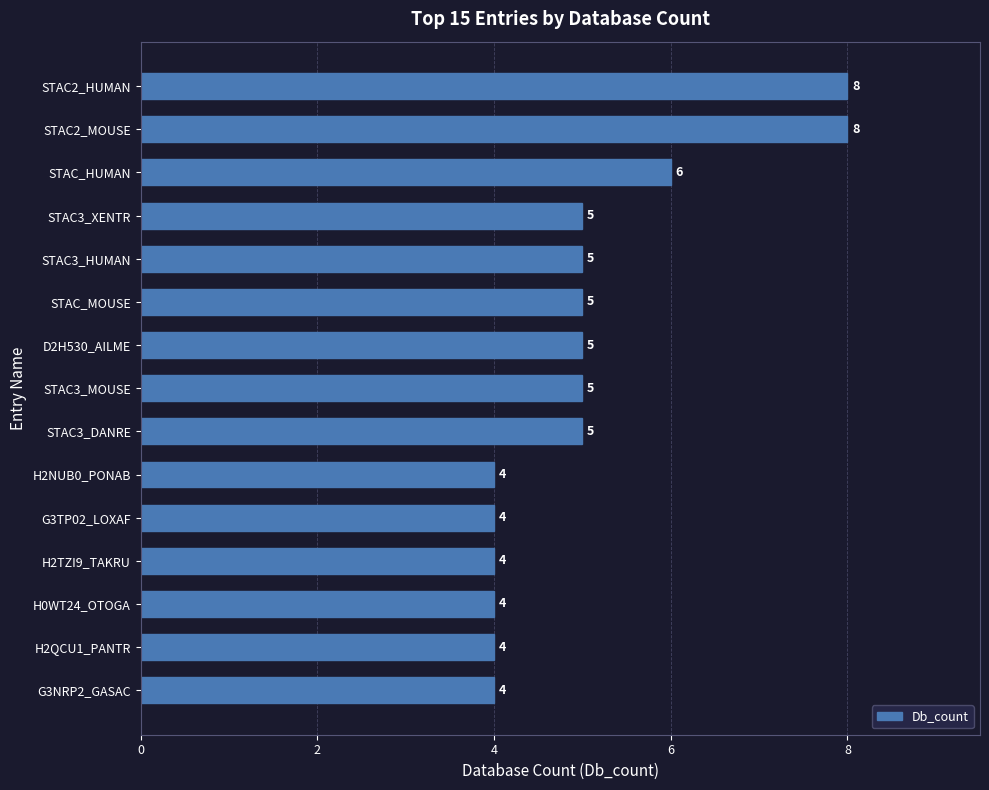

Count the values in the range 4 to 5.

12